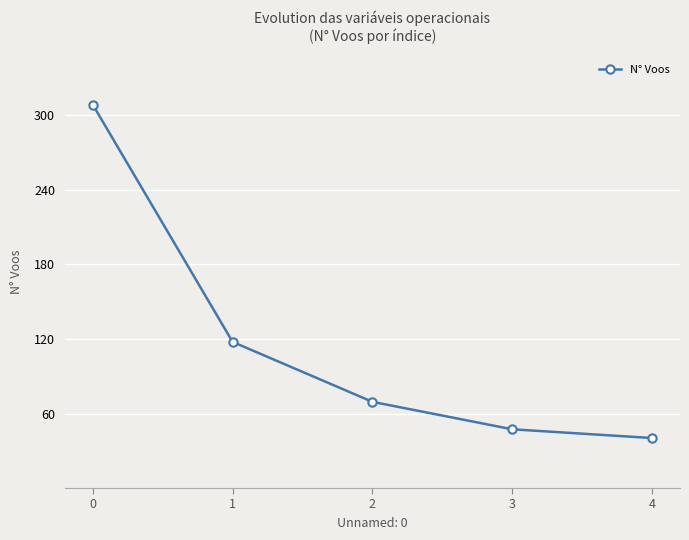

Reading left to right, what are all the values shown in this chart?

0=308	1=118	2=70	3=48	4=41